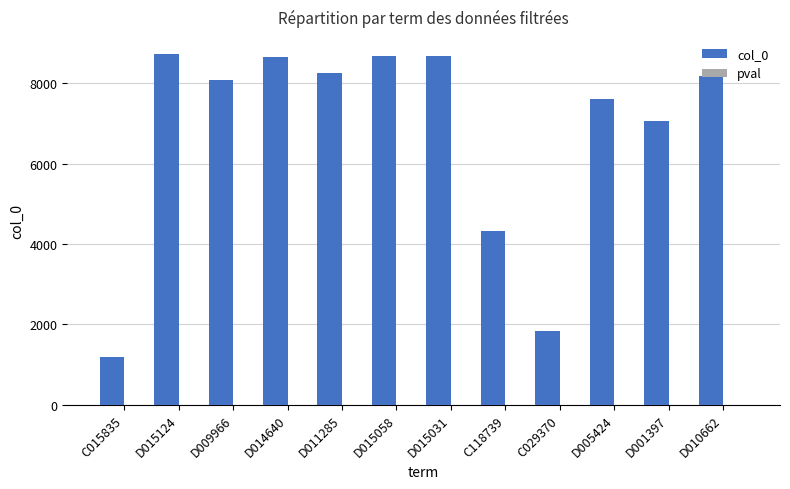

The col_0 series shows 1828.0 at C029370. True or false?

True